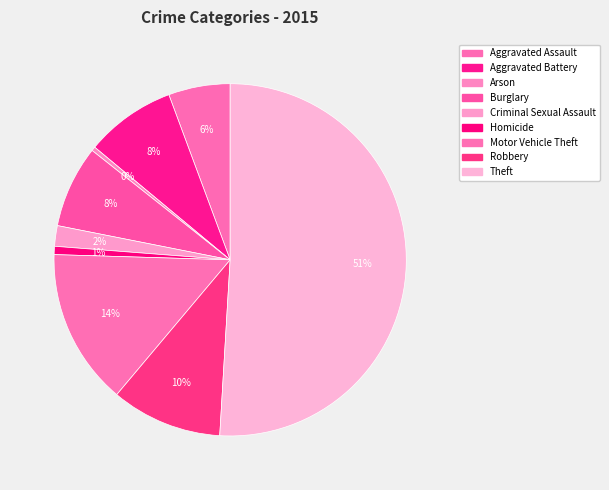

What percentage do Aggravated Battery and Burglary together represent?

15.8%